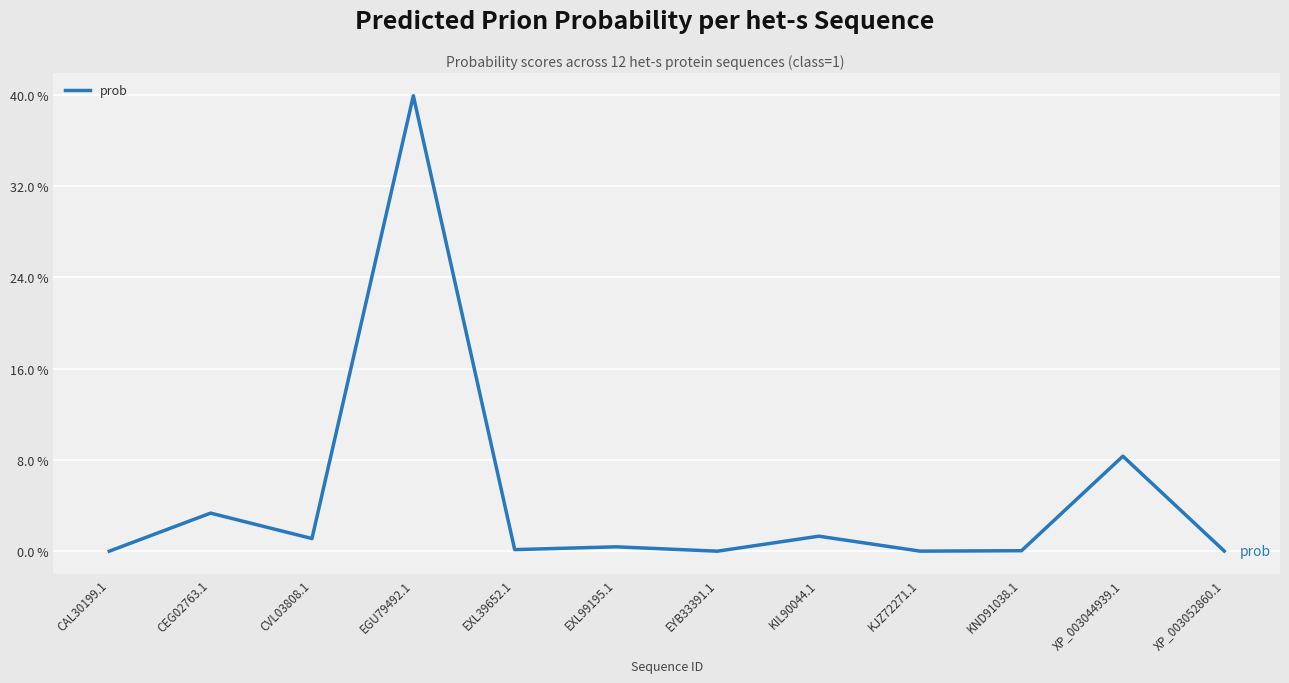

Does the chart have visible grid lines?

Yes